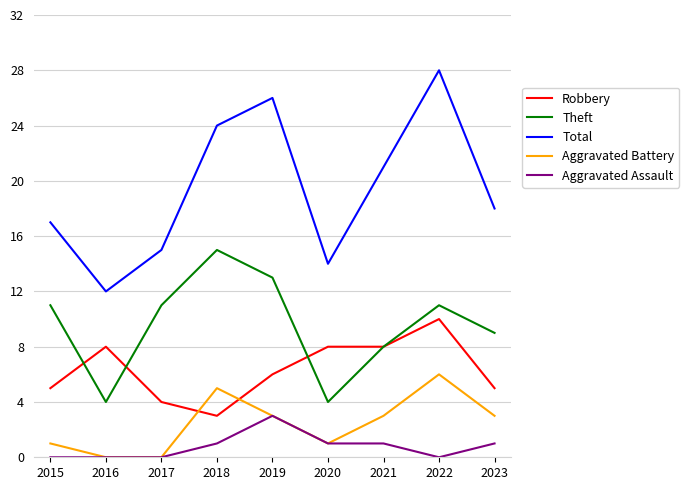

The Aggravated Assault series shows 1 at 2017. True or false?

False